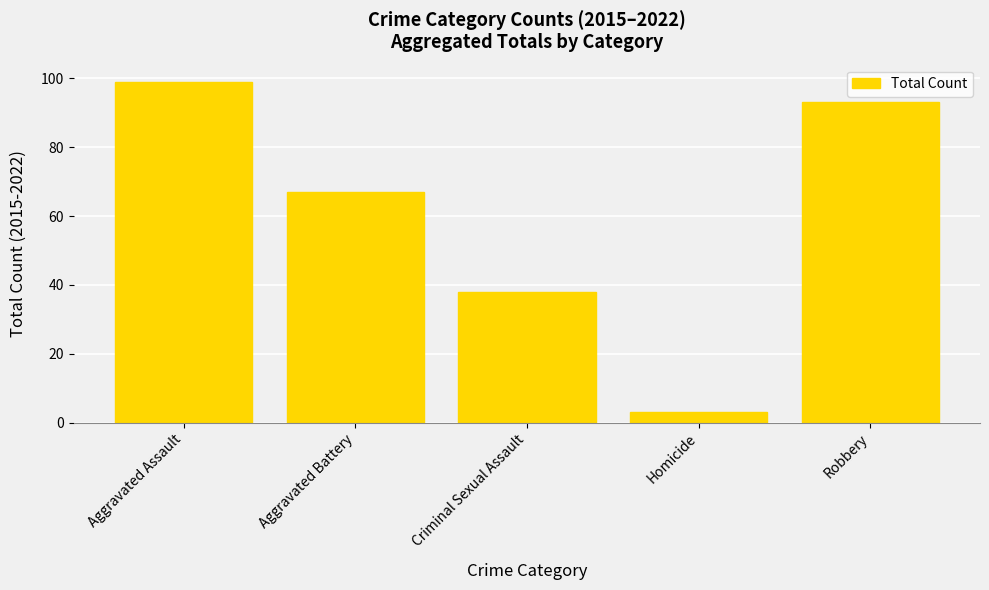

Reading right to left, transcribe all the data shown in this chart.

Robbery=93	Homicide=3	Criminal Sexual Assault=38	Aggravated Battery=67	Aggravated Assault=99